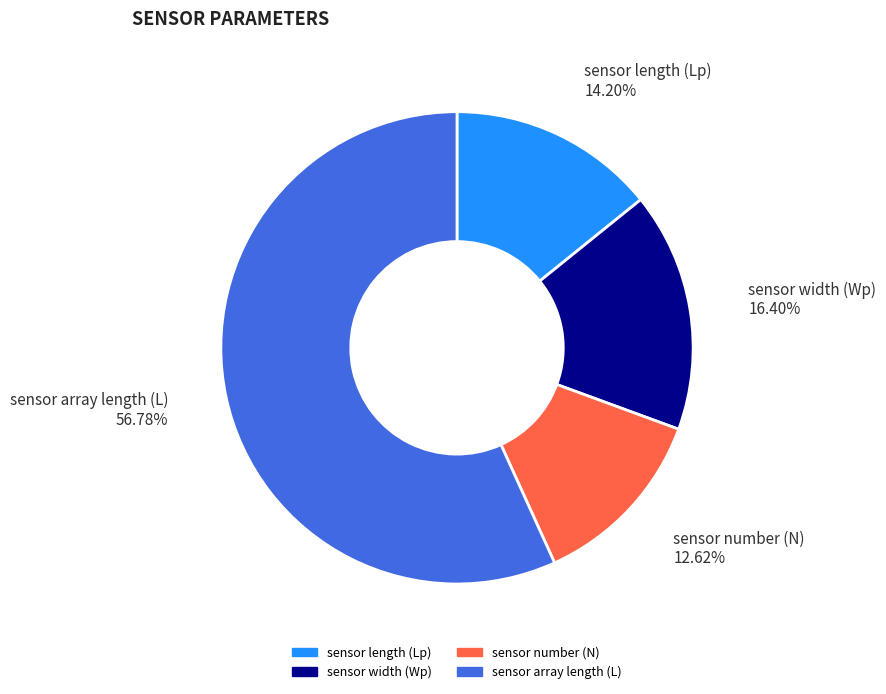

Approximately how many times larger is the value at sensor length (Lp) compared to sensor number (N)?

1.1